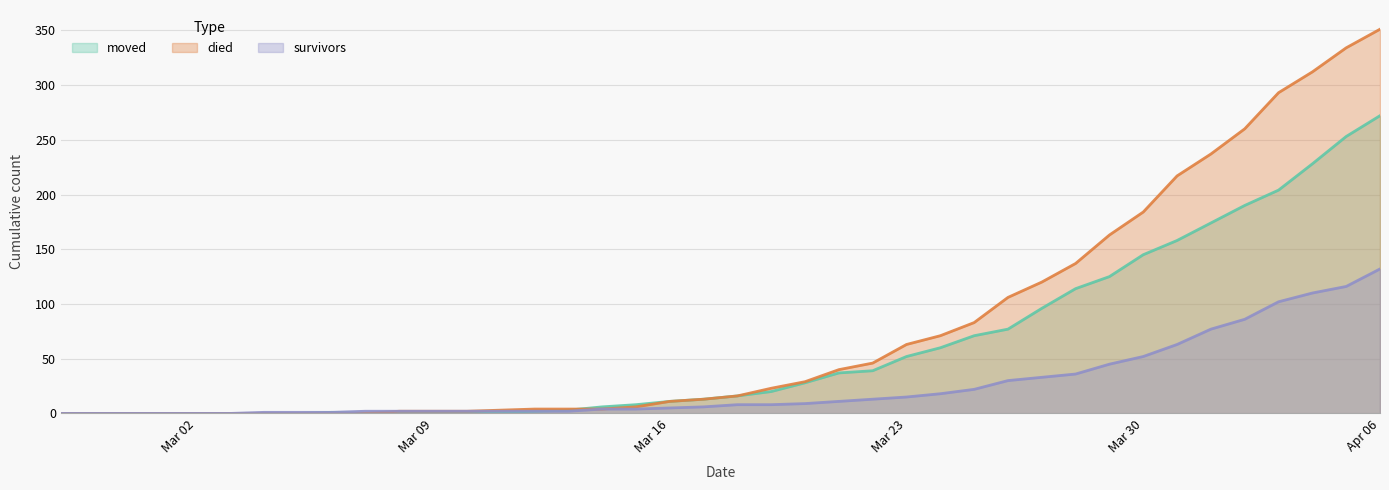

How many positive values does the moved series have?

30